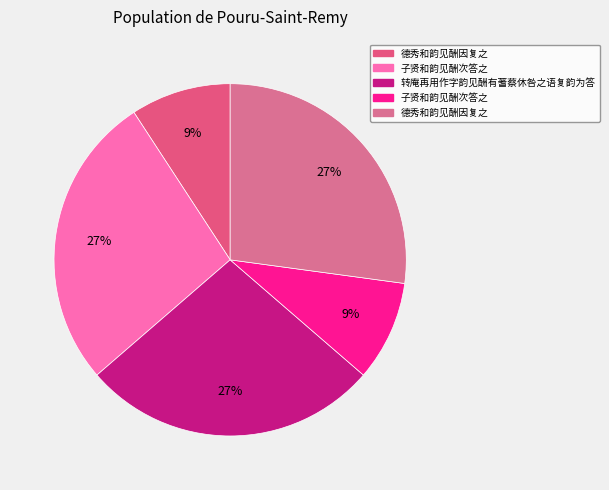

Count the number of slices in the pie.

5